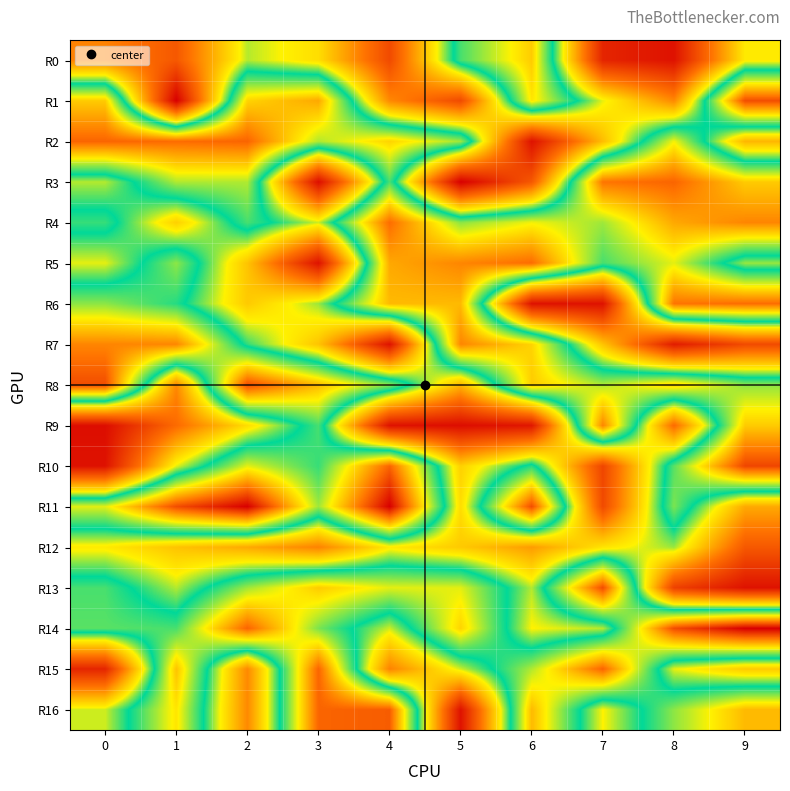

Reading left to right, what are all the values shown in this chart?

R0: 0=0.9	1=0.8	2=1.1	3=1.0	4=0.8	5=1.2	6=1.4	7=0.7	8=0.7	9=1.1
R1: 0=1.4	1=0.6	2=1.3	3=1.4	4=0.9	5=0.8	6=1.3	7=1.1	8=0.9	9=1.5
R2: 0=1.5	1=1.5	2=1.5	3=1.3	4=1.3	5=1.3	6=0.7	7=1.0	8=1.3	9=1.0
R3: 0=1.1	1=1.3	2=1.3	3=0.7	4=1.2	5=0.6	6=0.8	7=1.5	8=1.5	9=1.4
R4: 0=1.2	1=1.0	2=1.2	3=1.1	4=1.5	5=1.2	6=1.3	7=1.3	8=1.4	9=1.4
R5: 0=1.1	1=1.2	2=1.0	3=0.7	4=1.4	5=1.4	6=1.5	7=1.2	8=1.3	9=1.1
R6: 0=1.2	1=1.2	2=1.0	3=1.1	4=1.4	5=1.4	6=0.7	7=0.7	8=1.5	9=1.5
R7: 0=1.4	1=1.4	2=1.2	3=1.0	4=0.7	5=1.4	6=1.3	7=1.0	8=0.7	9=0.8
R8: 0=1.5	1=0.9	2=1.5	3=1.4	4=1.2	5=1.0	6=1.4	7=1.3	8=1.3	9=1.2
R9: 0=0.7	1=0.9	2=1.0	3=1.2	4=0.7	5=0.7	6=0.7	7=1.4	8=0.9	9=1.4
R10: 0=0.7	1=1.1	2=1.3	3=1.2	4=1.5	5=1.0	6=1.2	7=0.8	8=1.2	9=1.5
R11: 0=1.3	1=1.5	2=1.6	3=1.3	4=1.6	5=1.0	6=1.5	7=0.8	8=1.2	9=1.0
R12: 0=1.1	1=1.0	2=1.0	3=0.9	4=1.1	5=1.0	6=0.9	7=1.1	8=1.1	9=0.8
R13: 0=1.2	1=1.1	2=1.3	3=1.4	4=1.3	5=1.3	6=1.1	7=1.5	8=0.8	9=0.7
R14: 0=1.2	1=1.2	2=1.5	3=1.2	4=1.1	5=1.3	6=1.1	7=1.1	8=1.5	9=1.6
R15: 0=0.7	1=1.4	2=0.9	3=1.5	4=0.9	5=1.1	6=1.3	7=1.5	8=1.1	9=1.0
R16: 0=1.1	1=1.3	2=0.9	3=1.5	4=1.5	5=0.7	6=1.4	7=1.1	8=1.2	9=1.4